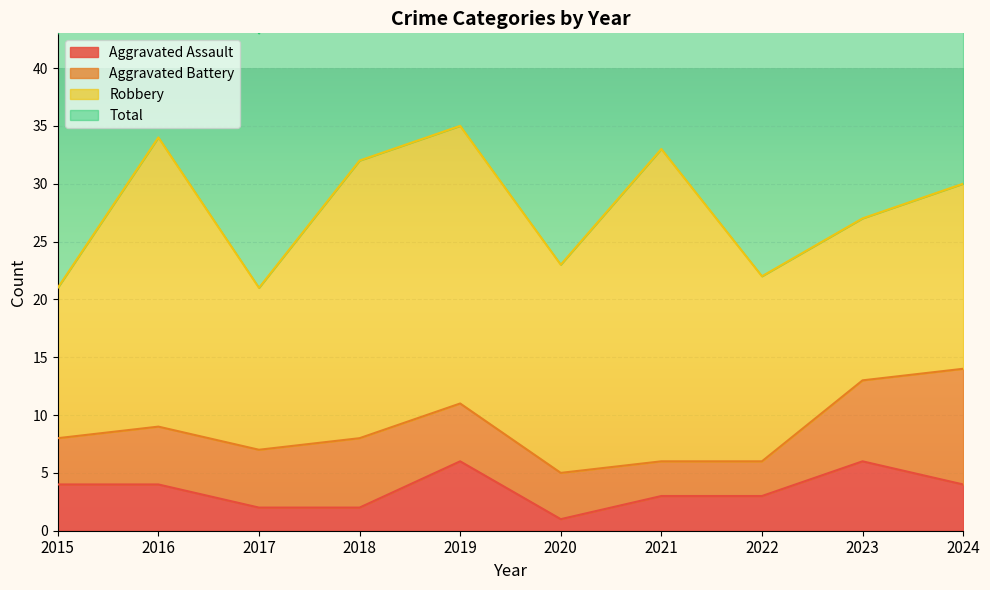

How many categories are shown in the chart?

10